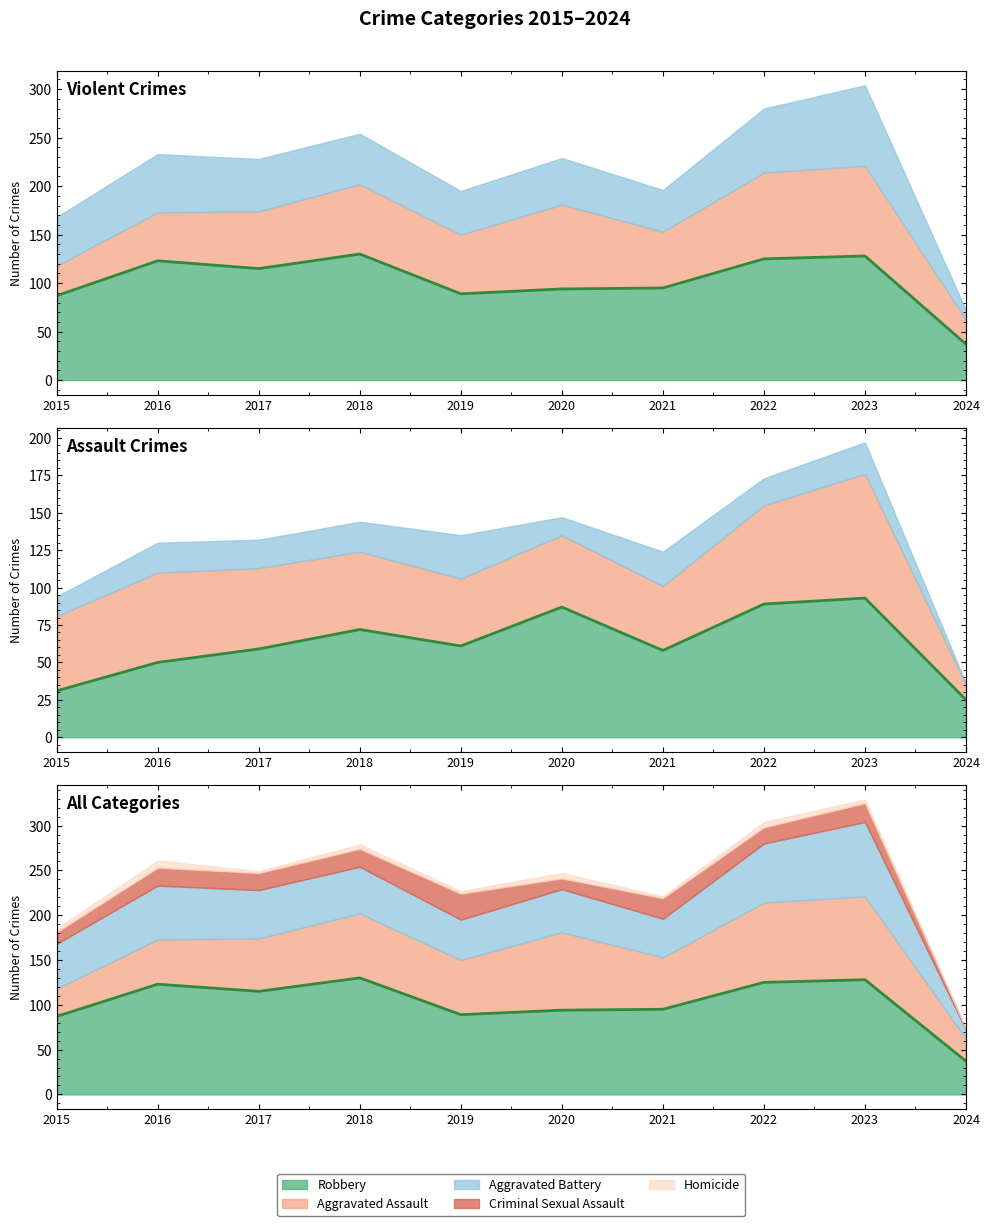

True or false: Robbery (line) and Aggravated Assault (line) intersect in this chart.

False